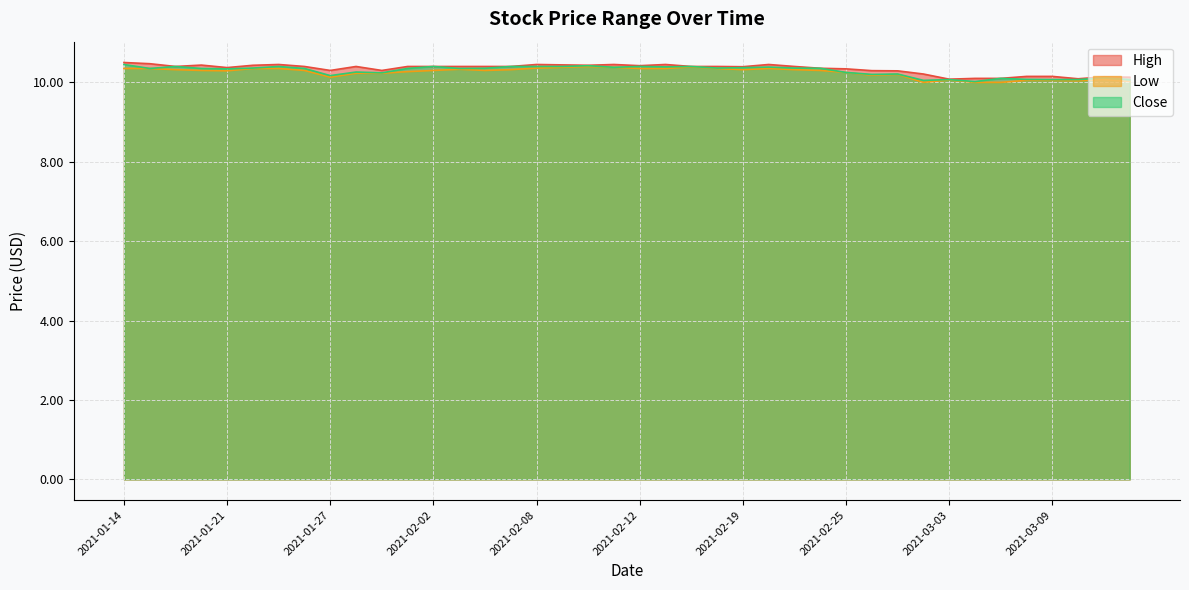

True or false: Close has more than 2 interior local peaks.

True